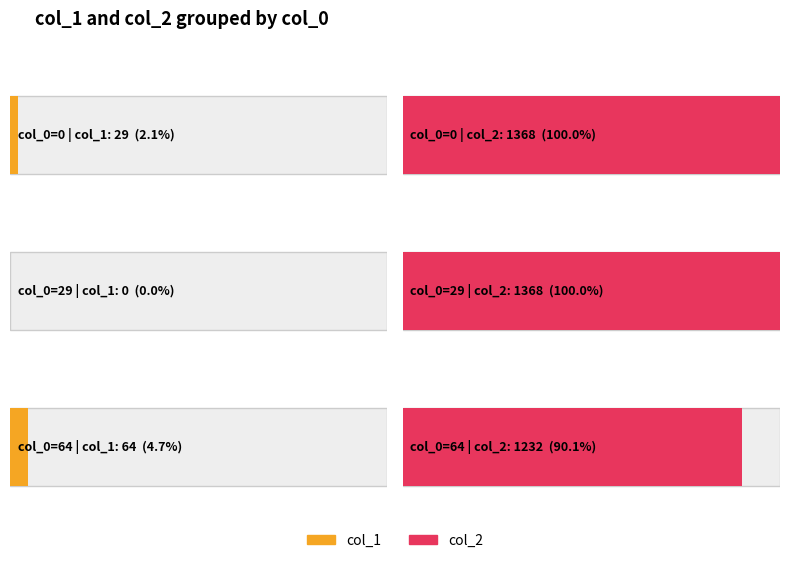

Does the chart contain stacked bars?

No